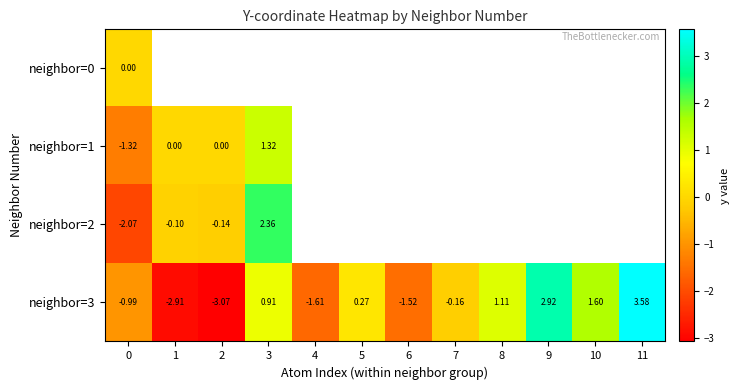

Is the value of neighbor=2 at 0 greater than the value of neighbor=0 at 11?

No